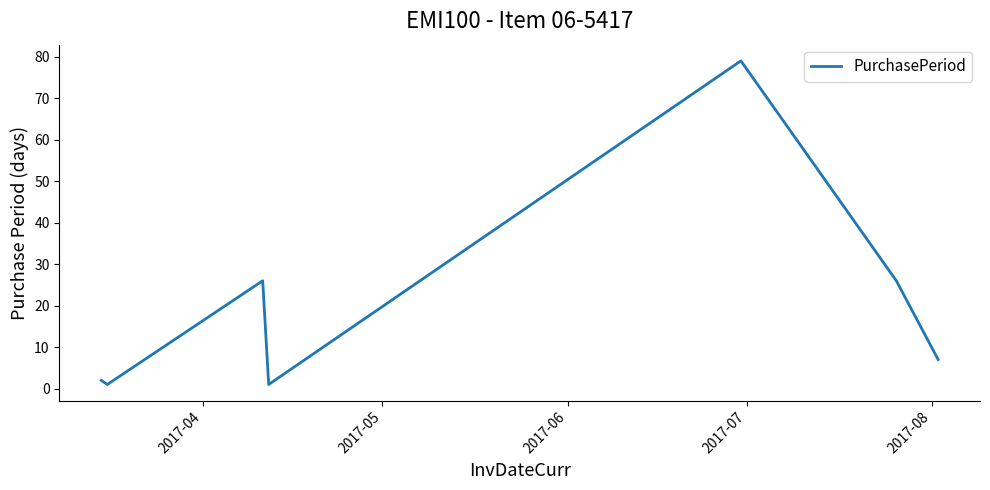

What is the greatest value displayed?

79